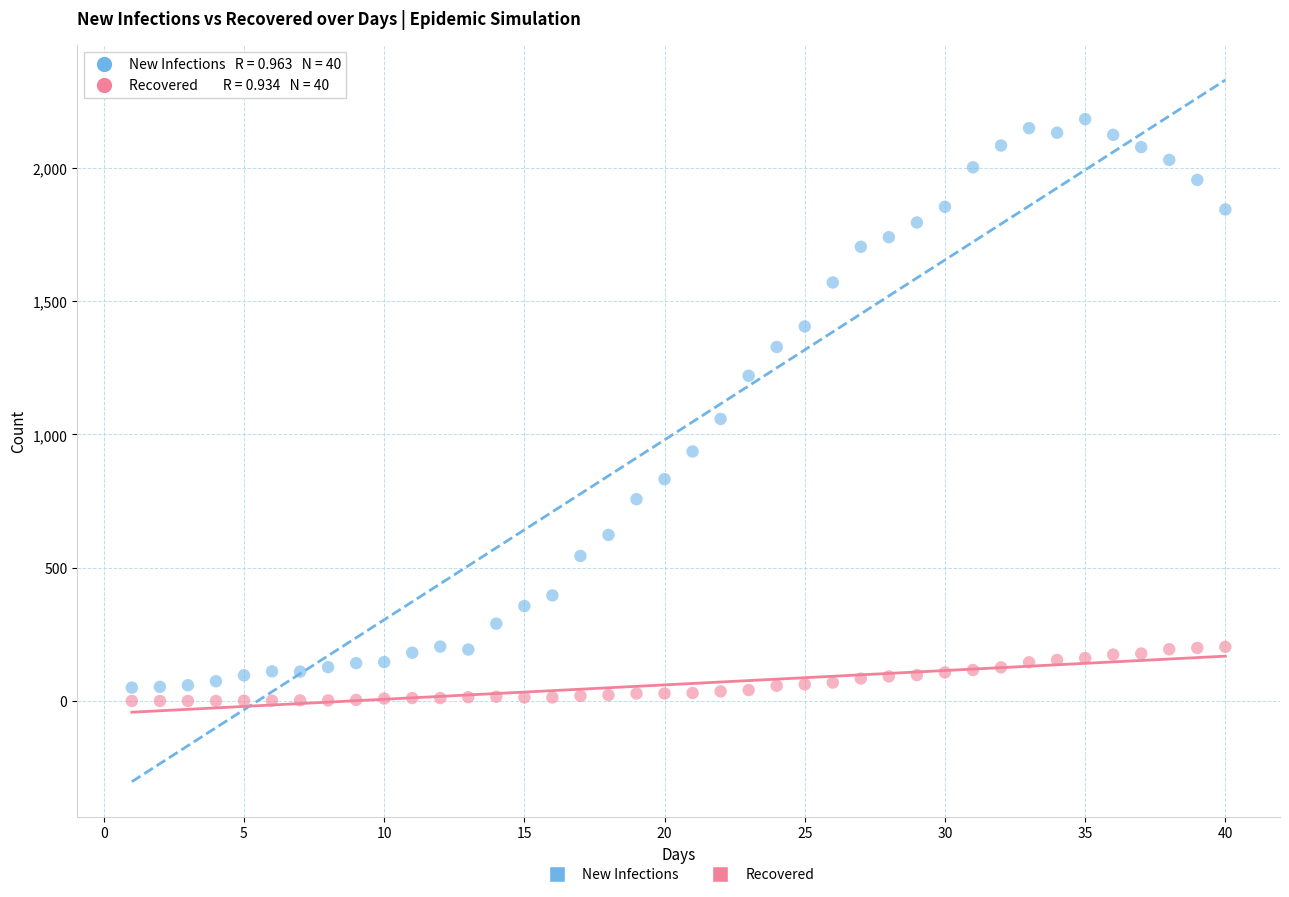

Which series has the widest spread of Y values?

New Infections